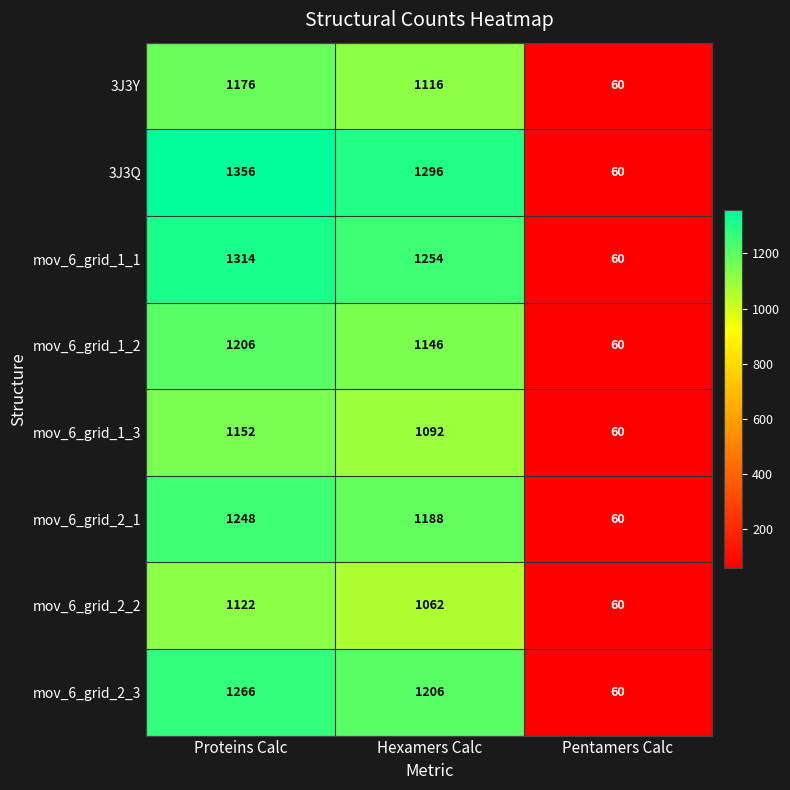

The value of mov_6_grid_2_3 at Proteins Calc is 1266. True or false?

True